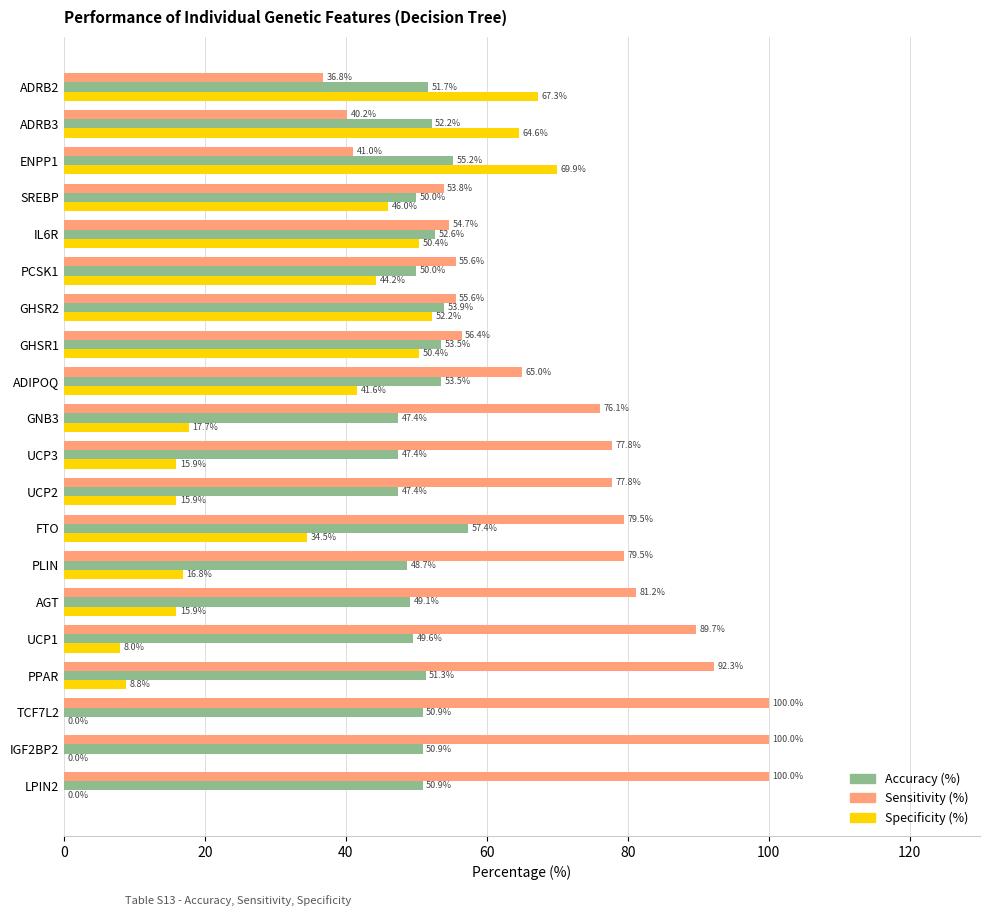

What is the highest value of the Accuracy (%) series?

57.4